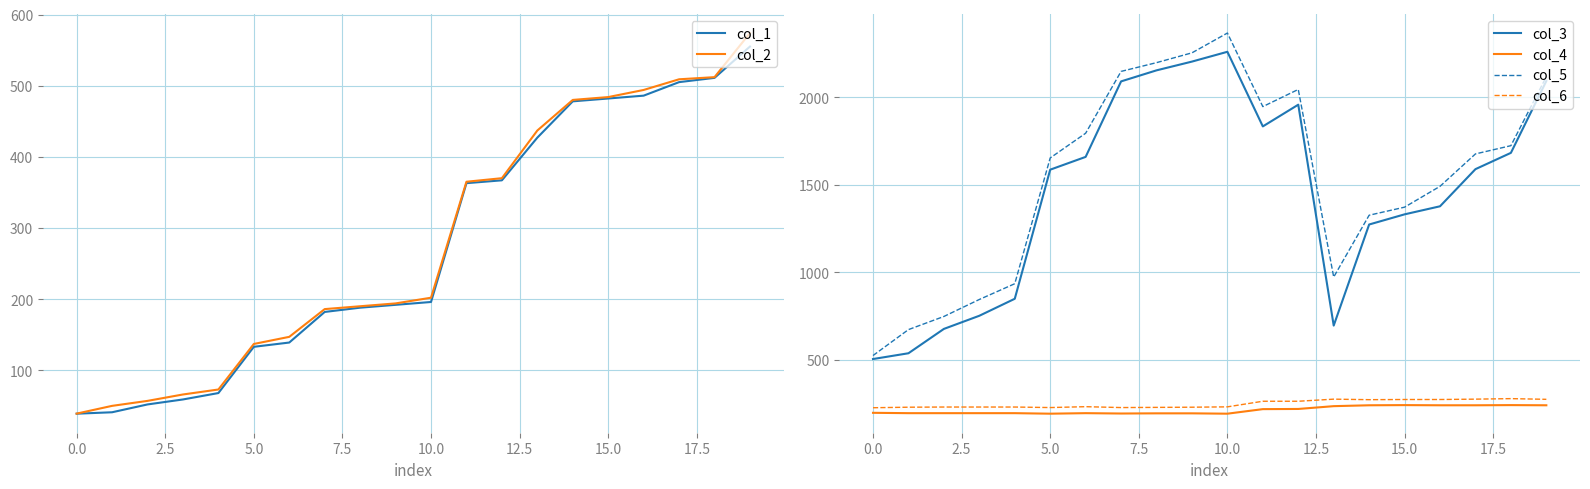

The value of col_4 at 13 is 236.0. True or false?

True